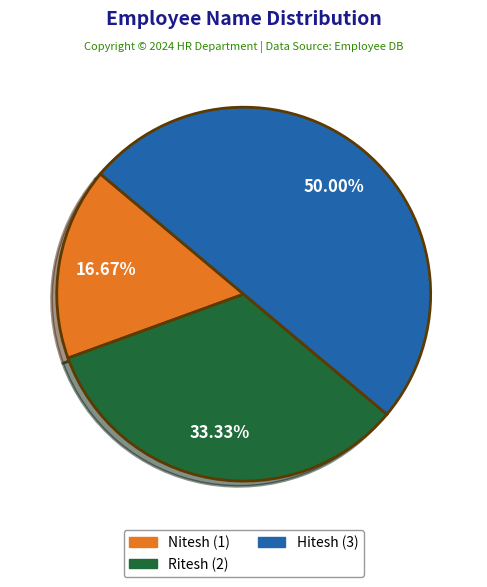

What is the ratio of the value at Nitesh to the value at Hitesh?

0.3